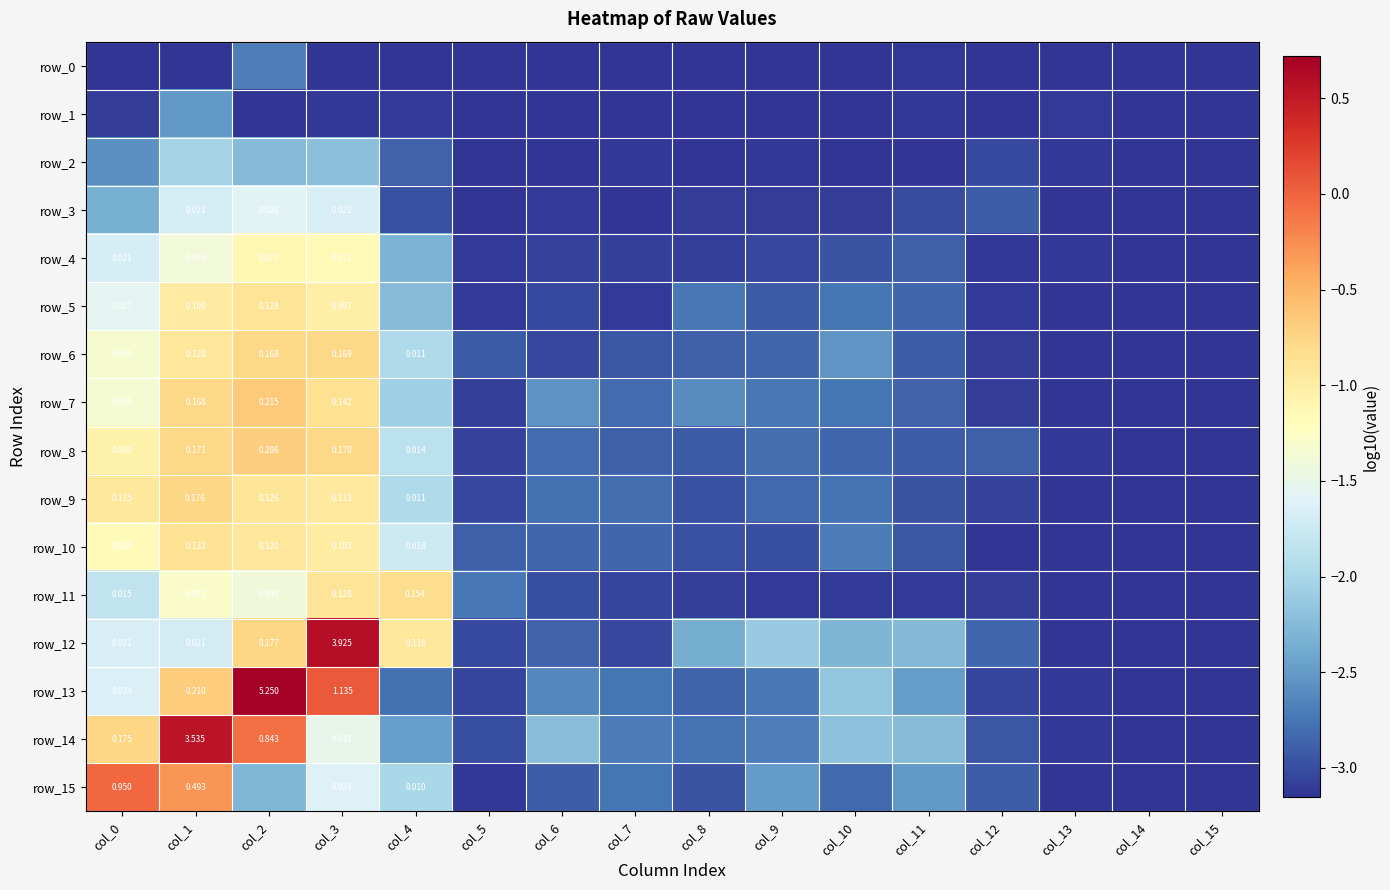

At how many categories does at least one series exceed -1?

5